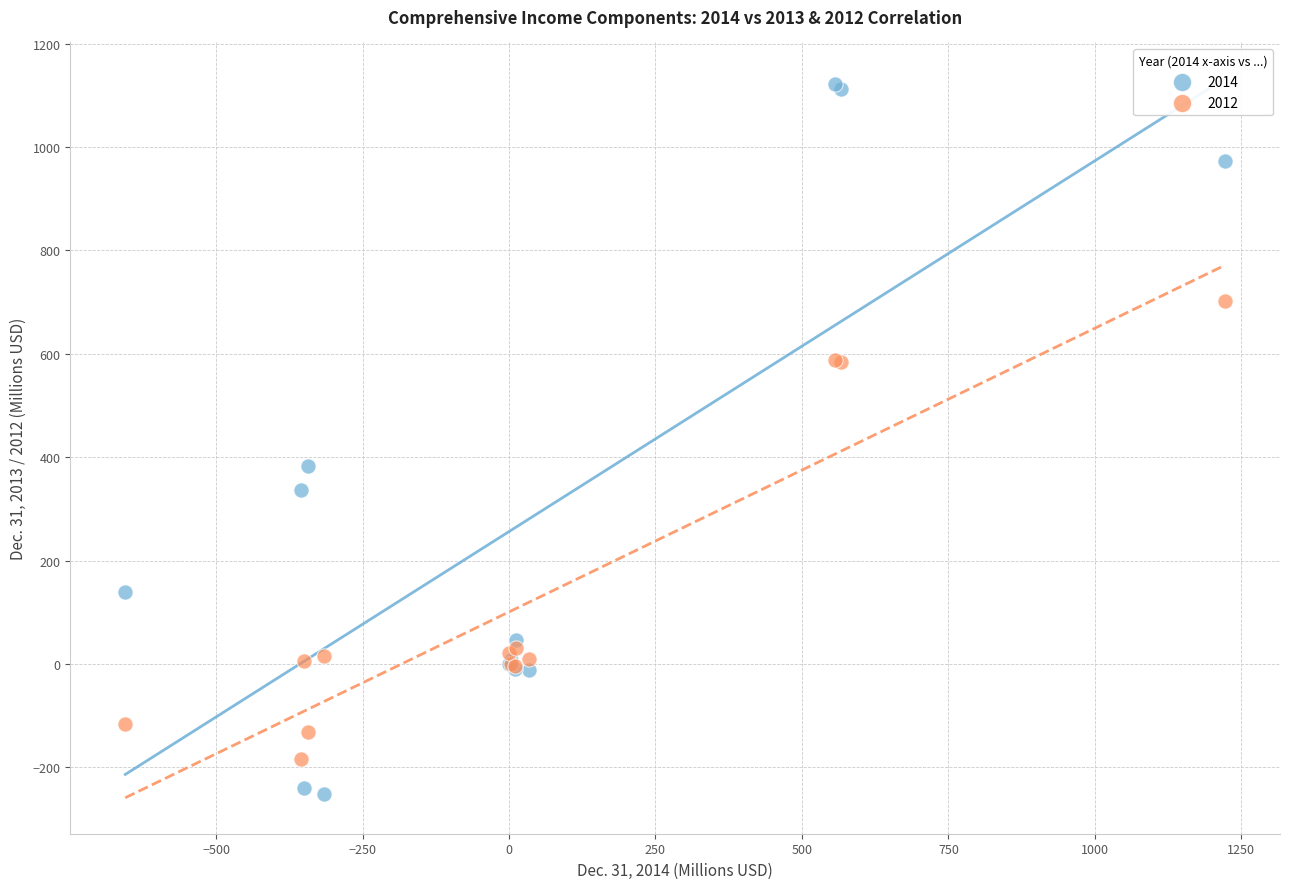

What are all the series names shown in the legend?

2014, 2012